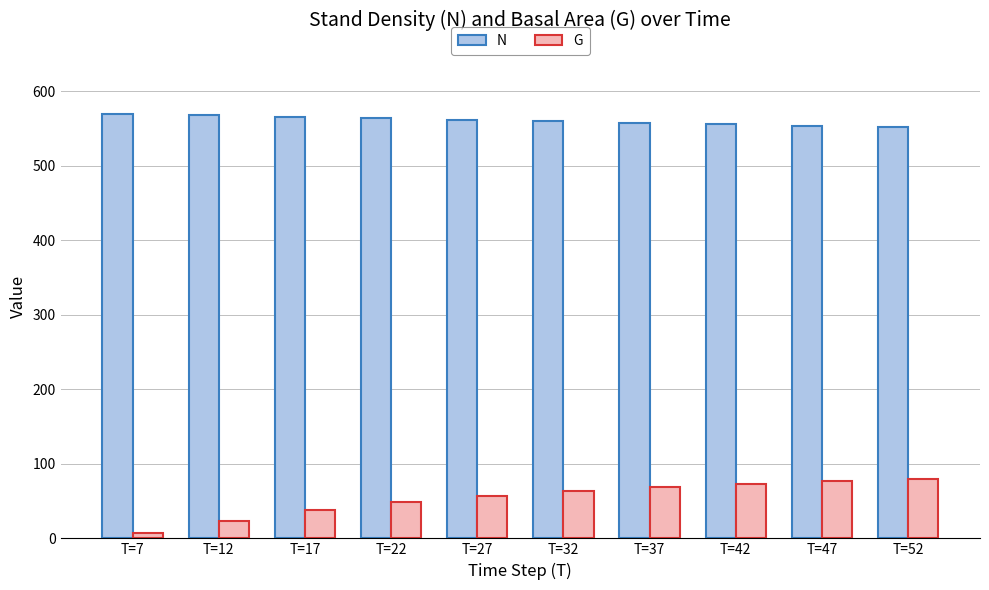

Which category has the lowest value across all series?

T=7